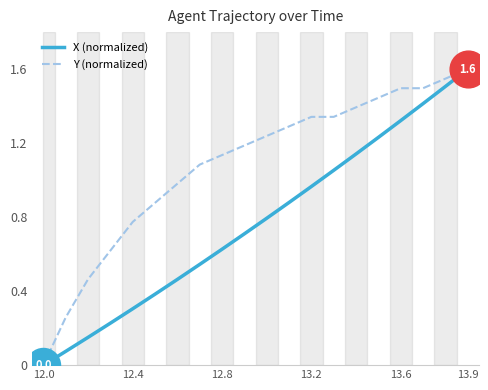

Which series has the largest total across all categories?

Y (normalized)